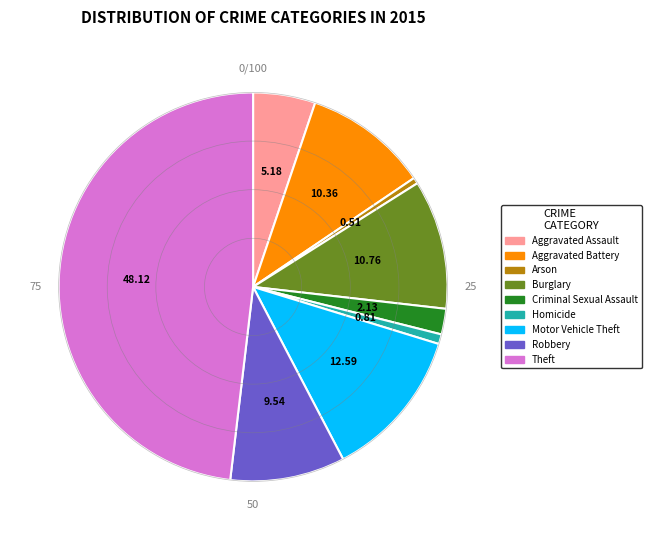

Which slice is the largest?

Theft